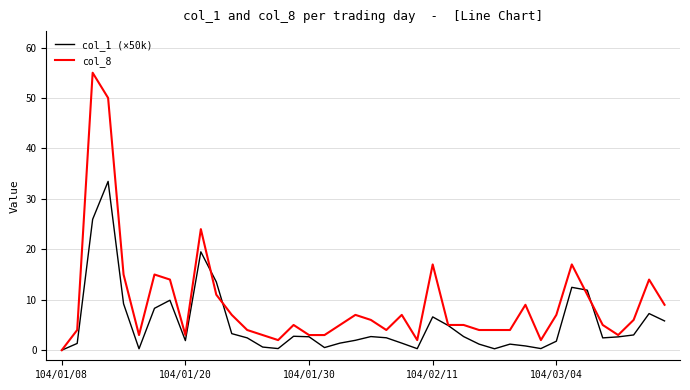

Which series has the widest spread of values?

col_8